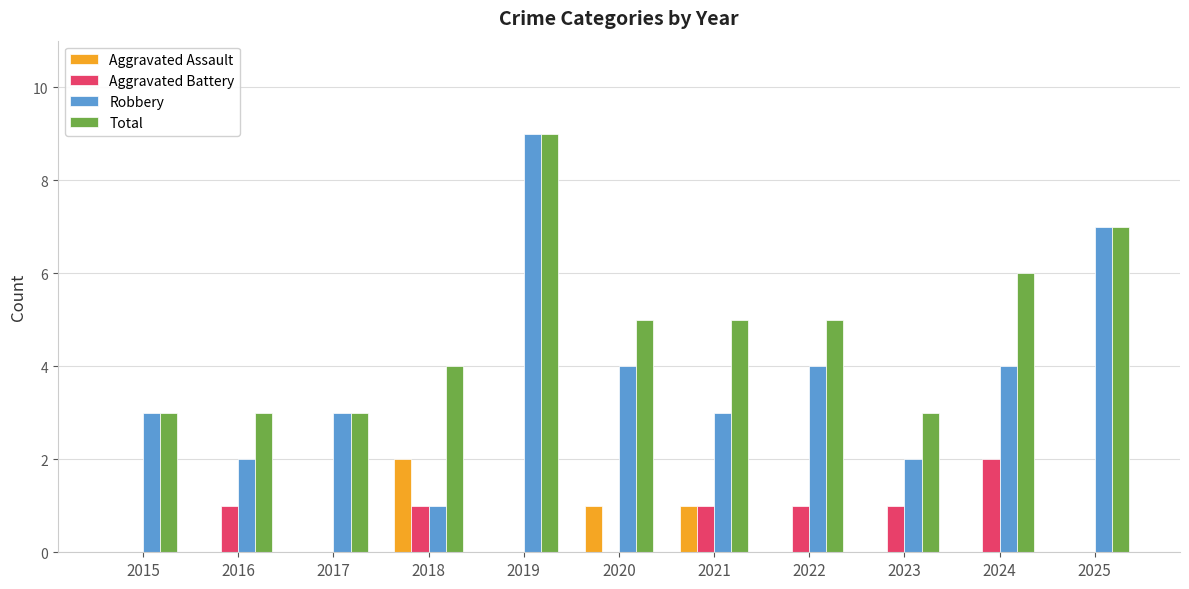

How many series are shown in this chart?

4